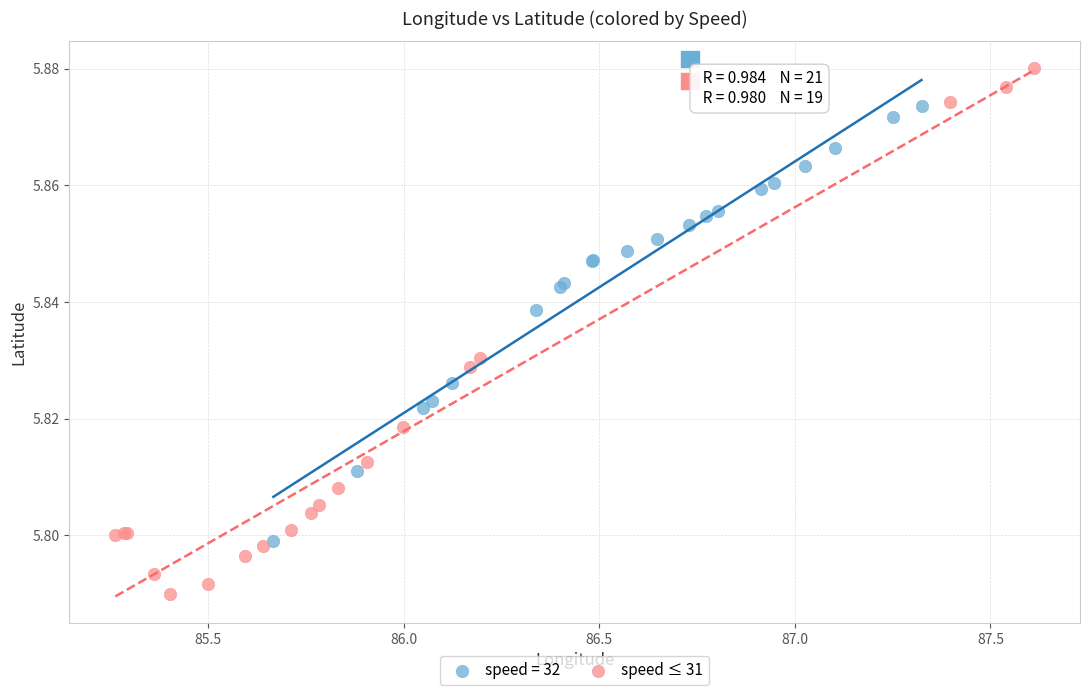

Which series reaches the minimum Y coordinate?

speed ≤ 31